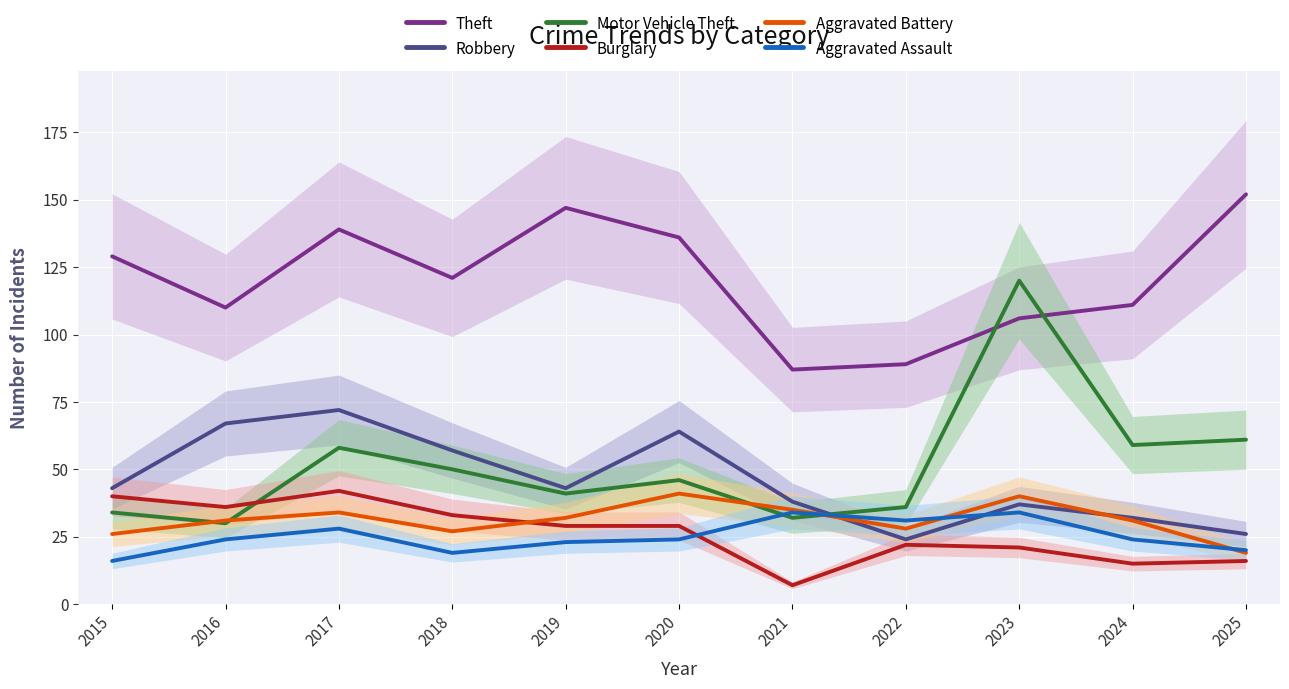

Between 2018 and 2020, which is larger?

2020